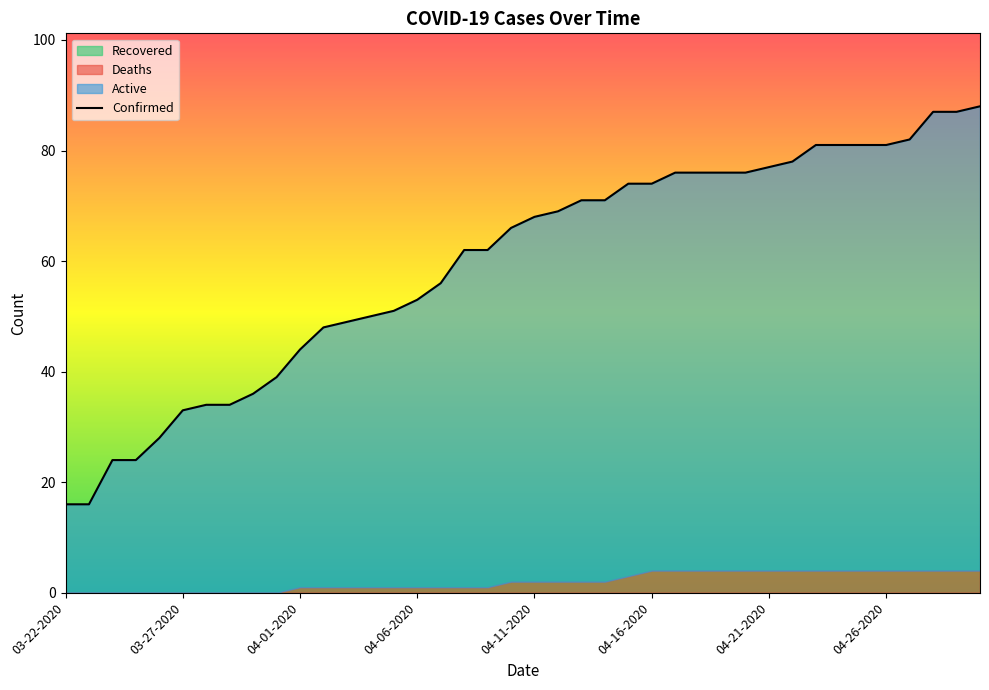

The Confirmed series shows 76 at 04-20-2020. True or false?

True